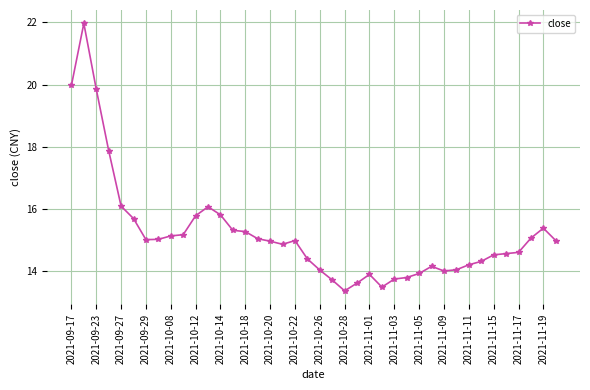

What is the value of the 20th point from the left?

14.4